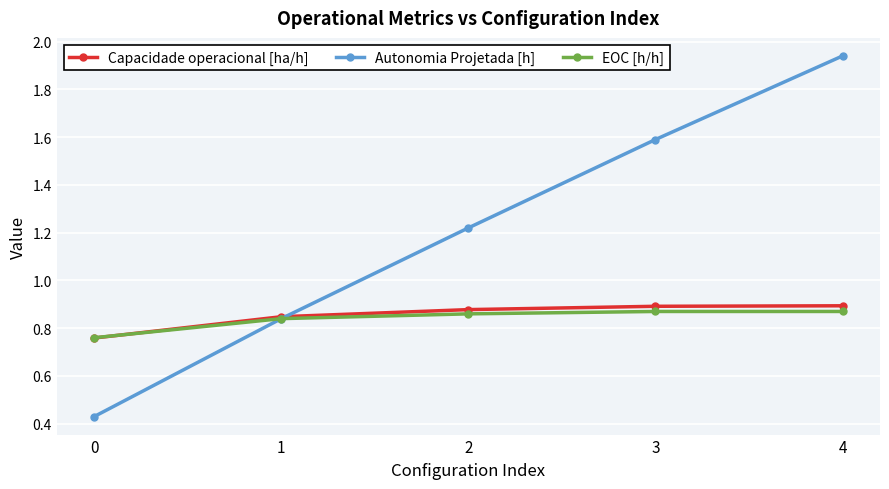

At how many categories does at least one series exceed 0?

5